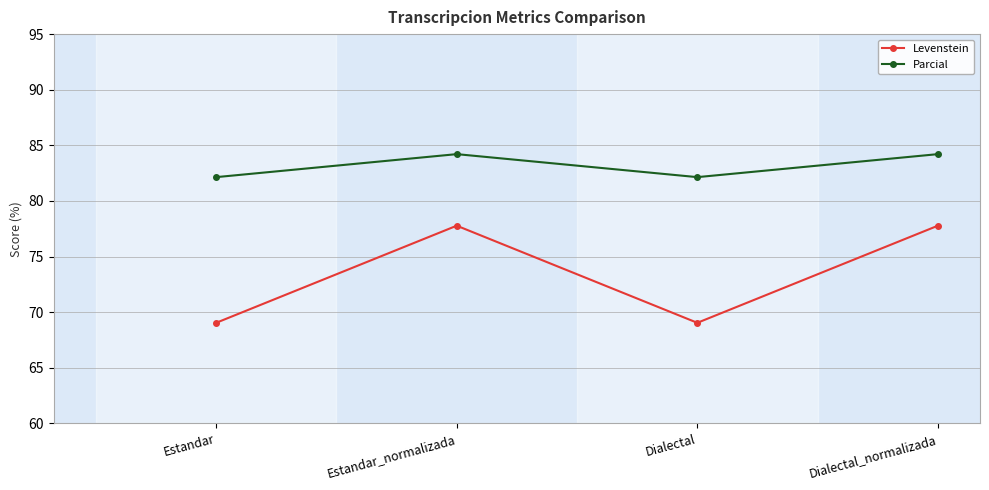

Where does the Parcial series first go above 84?

Estandar_normalizada